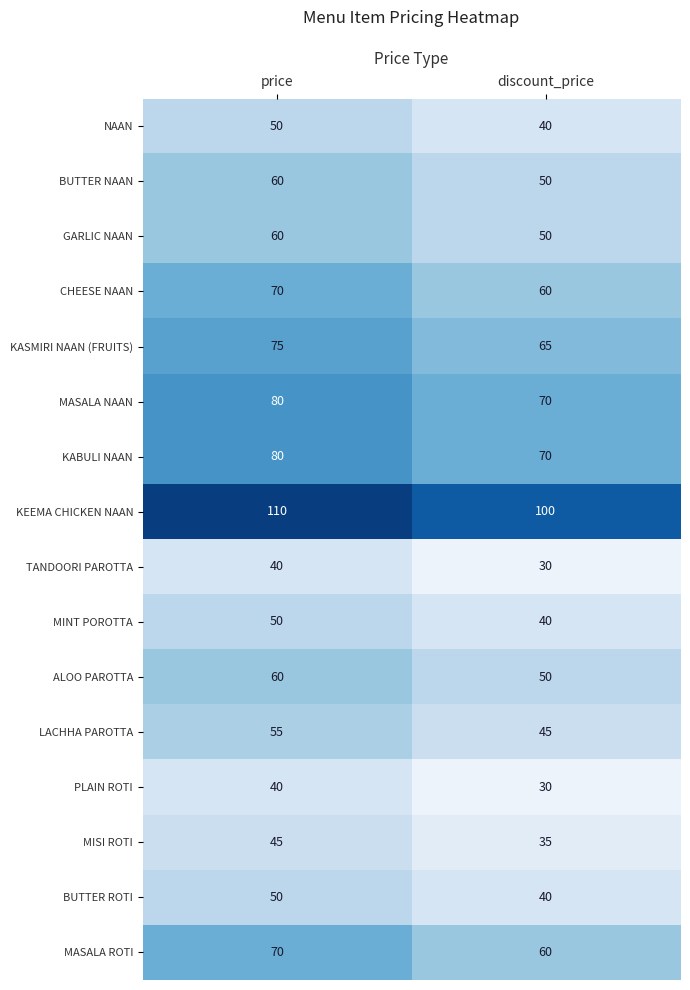

Which series has the largest total across all categories?

KEEMA CHICKEN NAAN